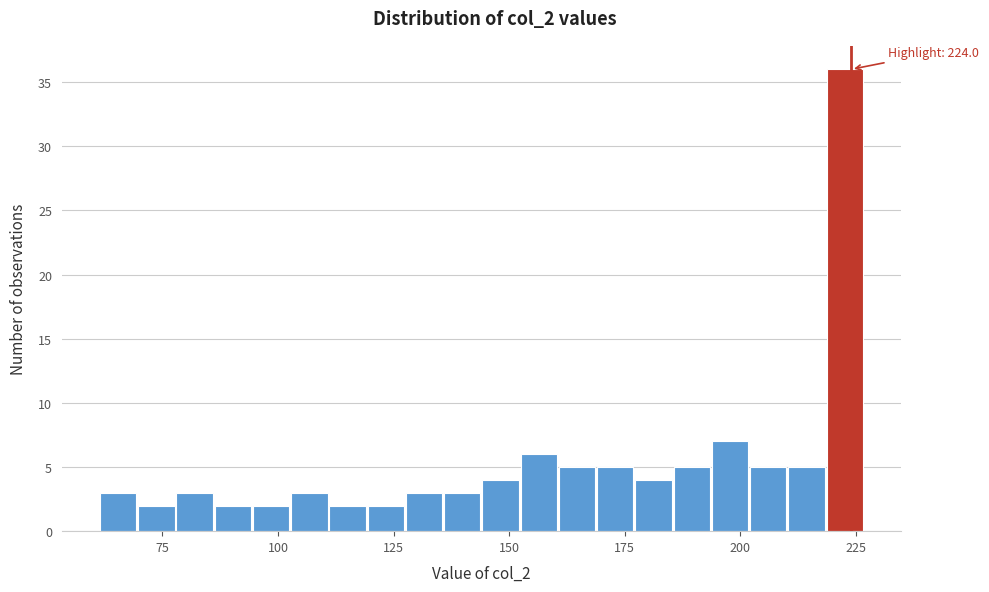

Around what value on the x-axis is the tallest bar? Give the approximate position of its centre, as read against the axis.

225